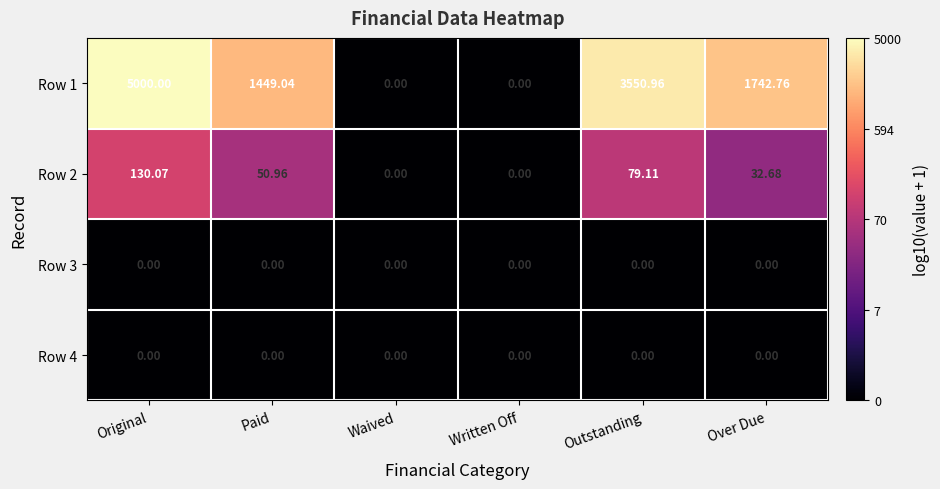

Where does the Row 2 series first go above 50?

Original